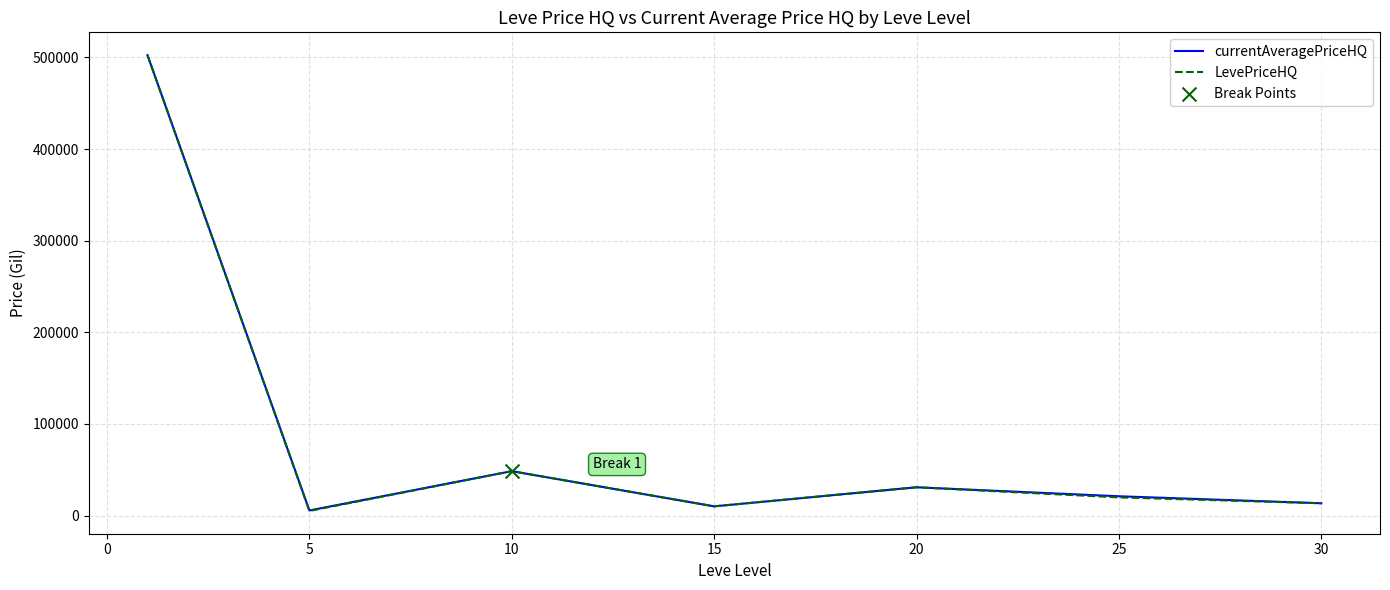

What is the greatest value displayed?

502500.0